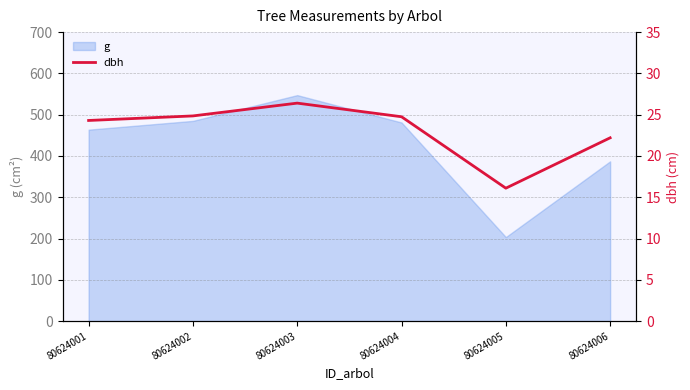

How many interior local peaks (higher than both neighbors) does the data have?

1